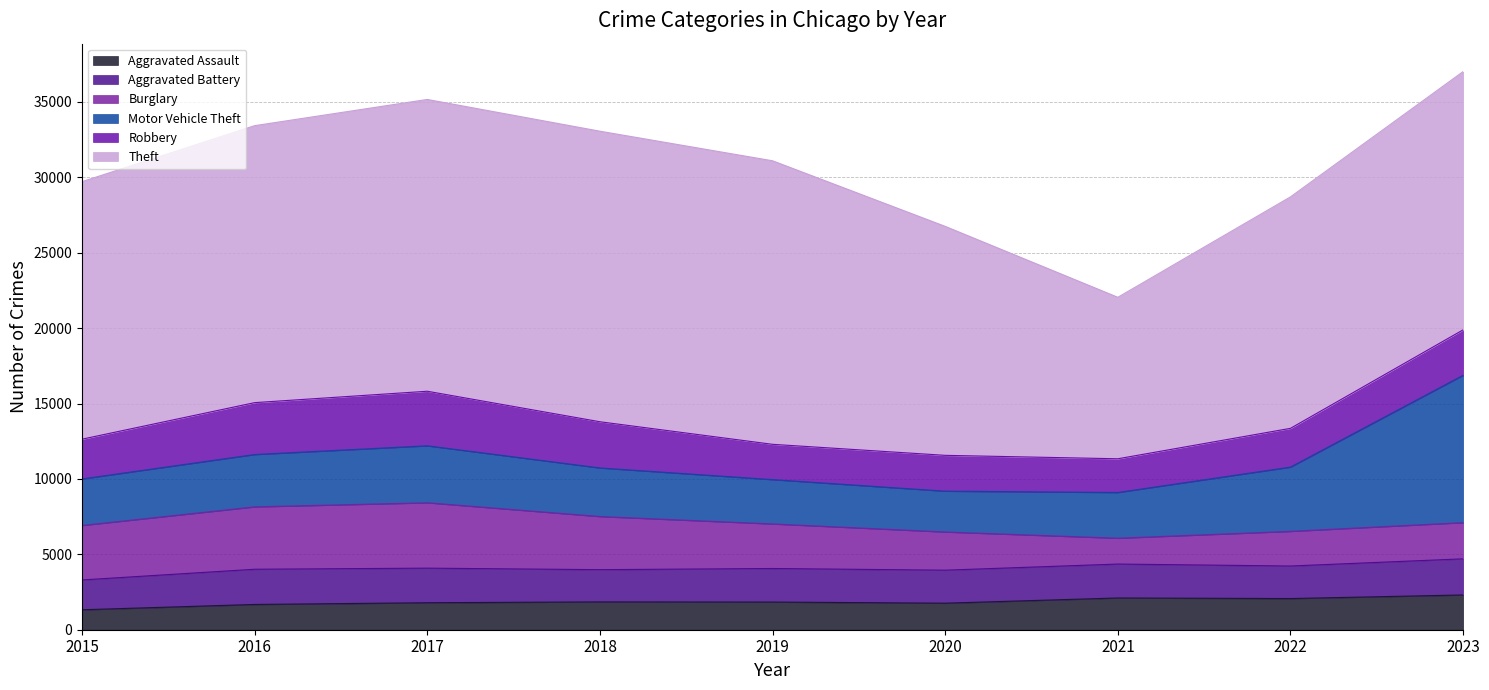

At which category does Robbery reach its first local valley?

2019